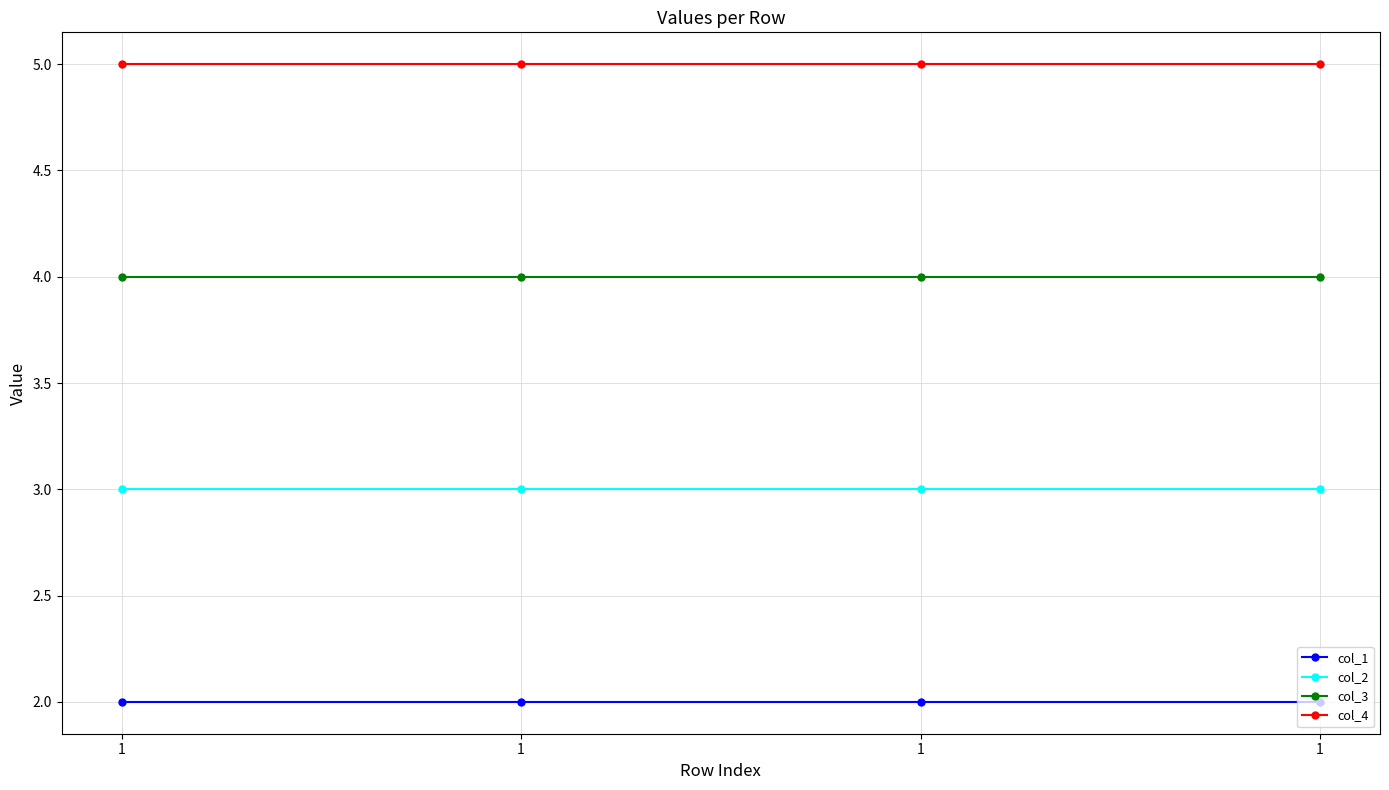

True or false: col_4 has more than 0 interior local peaks.

False